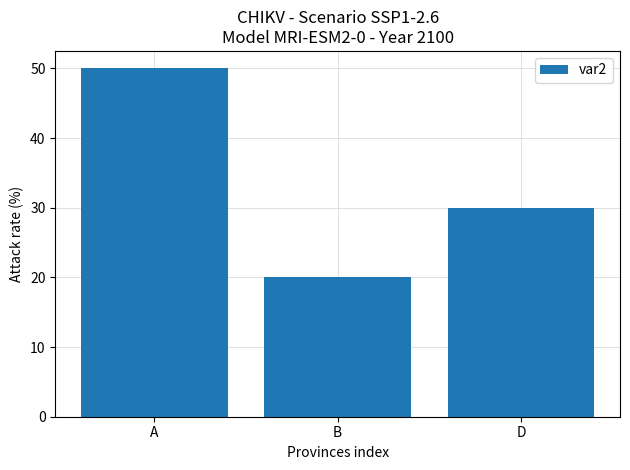

Which has a higher value, D or A?

A